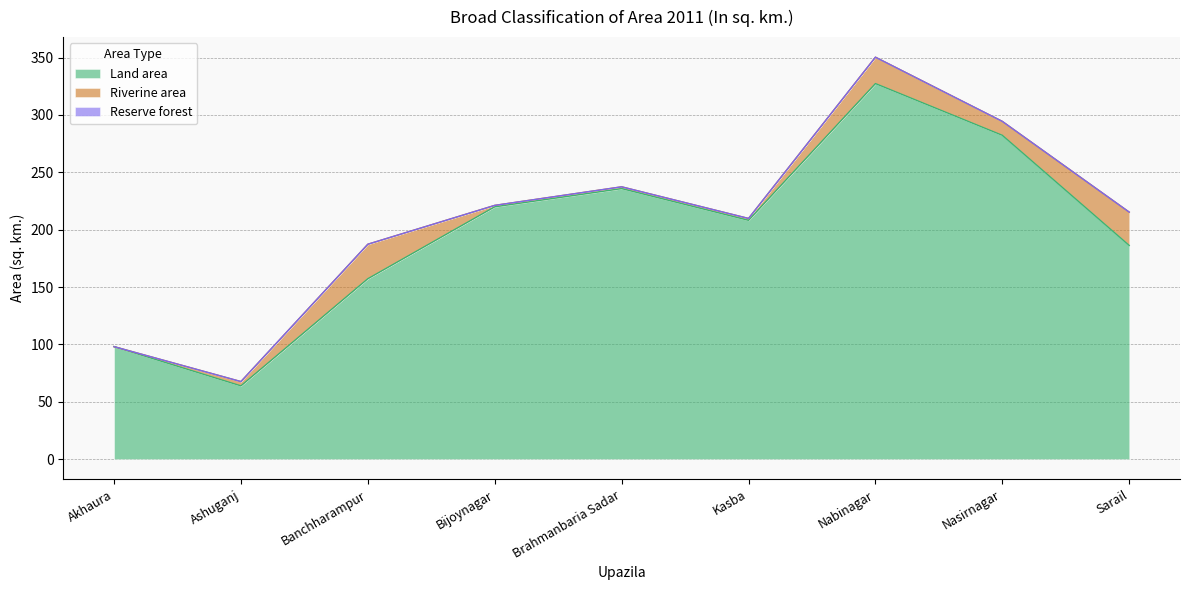

What is the difference between the Riverine area values at Kasba and Nabinagar?

21.4